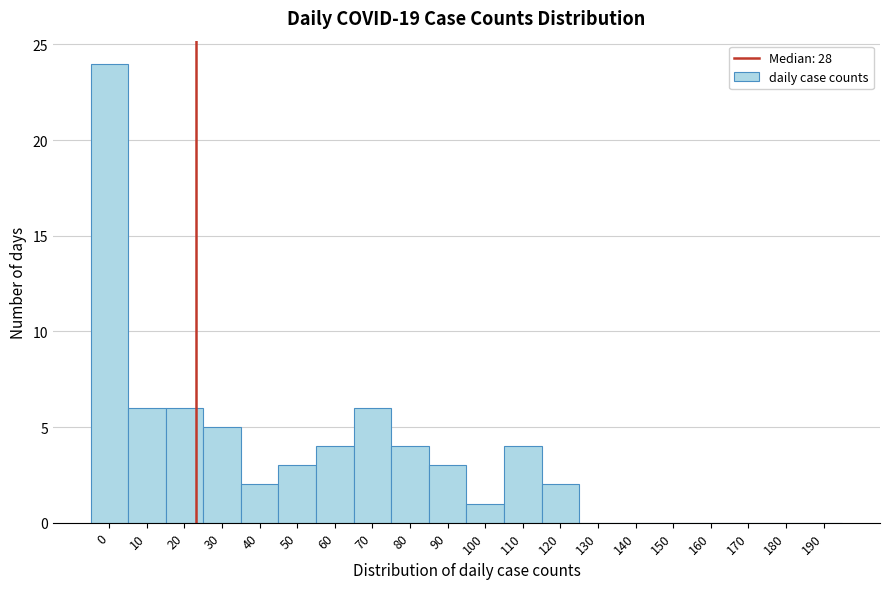

Reading right to left, transcribe all the data shown in this chart.

190=0	180=0	170=0	160=0	150=0	140=0	130=0	120=2	110=4	100=1	90=3	80=4	70=6	60=4	50=3	40=2	30=5	20=6	10=6	0=24